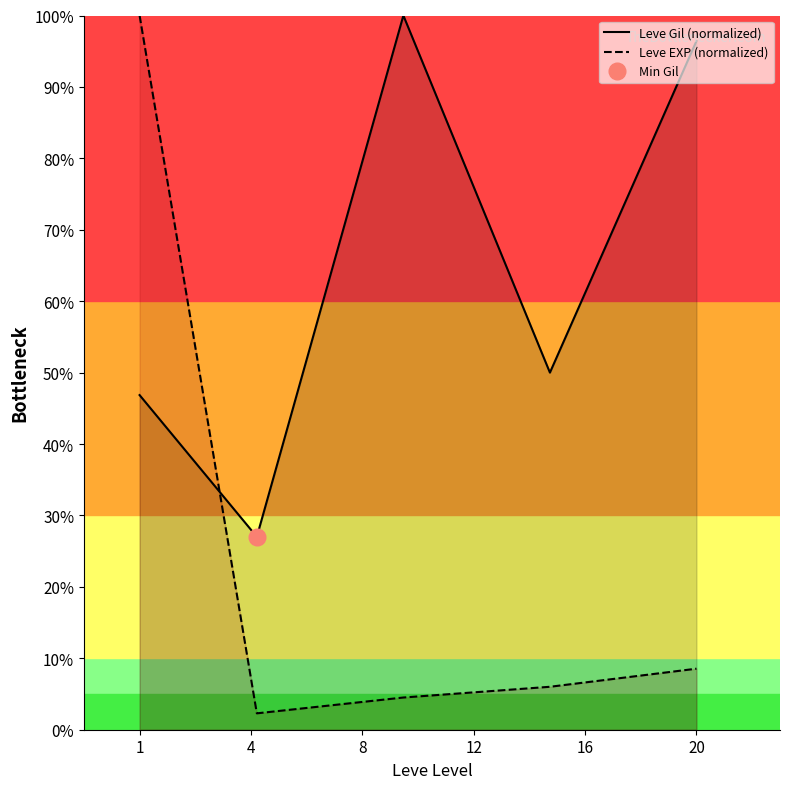

What is the value of the Leve EXP (normalized) point at the 5th from the left?

8.5